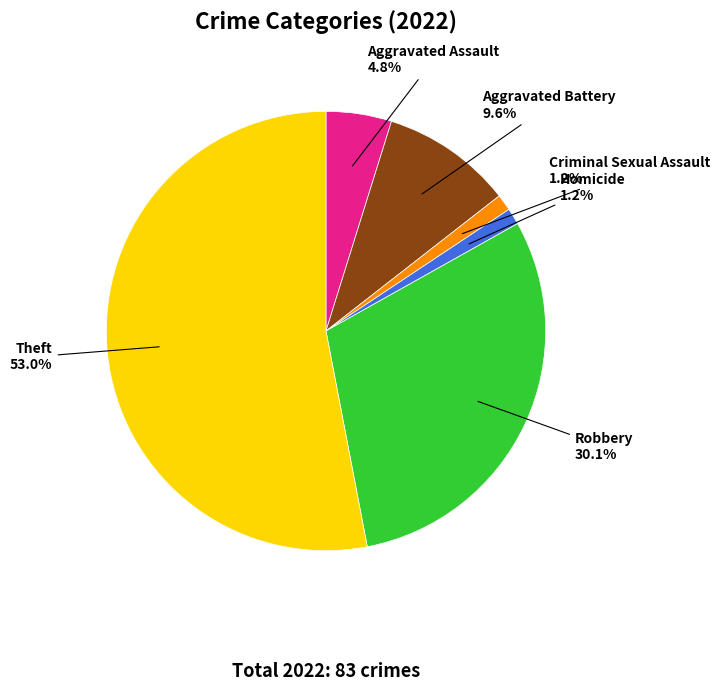

Does any single category account for the majority?

Yes